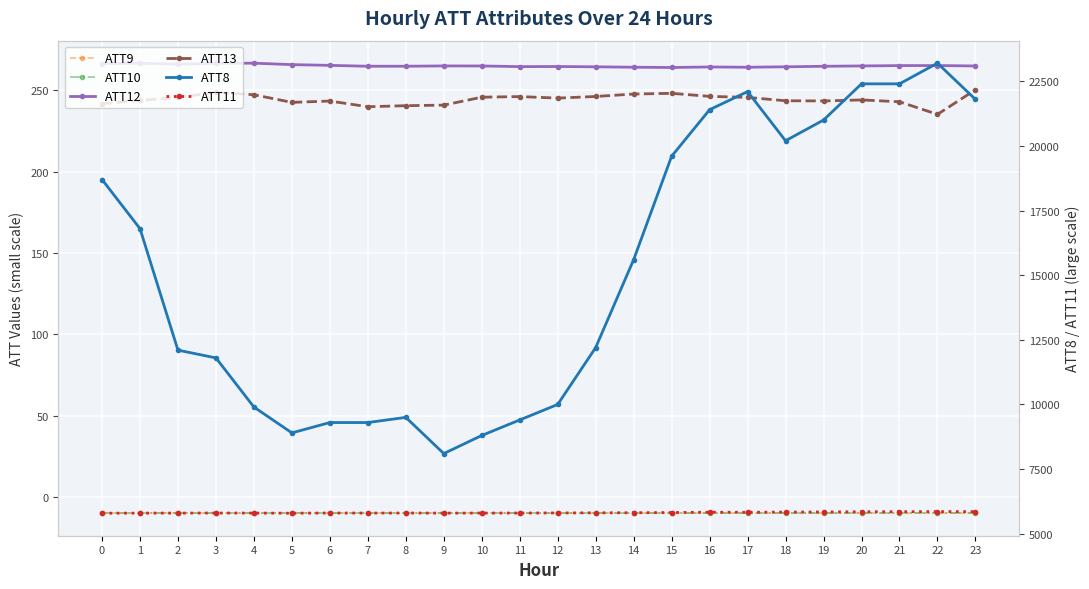

Reading left to right, extract all data points from this chart.

ATT9: -10.0	-10.0	-10.0	-10.0	-10.0	-10.0	-10.0	-10.0	-10.0	-10.0	-10.0	-10.0	-10.0	-10.0	-10.0	-10.0	-10.0	-10.0	-10.0	-10.0	-10.0	-10.0	-10.0	-10.0
ATT10: -10.0	-10.0	-10.0	-10.0	-10.0	-10.0	-10.0	-10.0	-10.0	-10.0	-10.0	-10.0	-10.0	-10.0	-10.0	-10.0	-10.0	-10.0	-10.0	-10.0	-10.0	-10.0	-10.0	-10.0
ATT12: 266.4	266.6	266.1	266.6	266.7	265.8	265.3	264.8	264.8	265.0	264.9	264.5	264.6	264.4	264.2	264.0	264.3	264.2	264.4	264.7	265.0	265.2	265.2	264.9
ATT13: 241.7	243.8	245.6	248.7	247.2	242.6	243.4	239.9	240.5	240.9	245.7	246.1	245.2	246.2	247.7	248.1	246.2	245.6	243.6	243.4	244.1	242.9	235.2	250.3
ATT8: 18700.0	16800.0	12100.0	11800.0	9900.0	8900.0	9300.0	9300.0	9500.0	8100.0	8800.0	9400.0	10000.0	12200.0	15600.0	19600.0	21400.0	22100.0	20200.0	21000.0	22400.0	22400.0	23200.0	21800.0
ATT11: 5792.7	5796.4	5797.4	5800.1	5796.9	5793.5	5800.1	5798.7	5799.8	5796.7	5798.5	5799.0	5803.7	5807.3	5811.8	5819.8	5831.3	5829.4	5836.2	5841.9	5847.4	5852.1	5855.1	5854.1